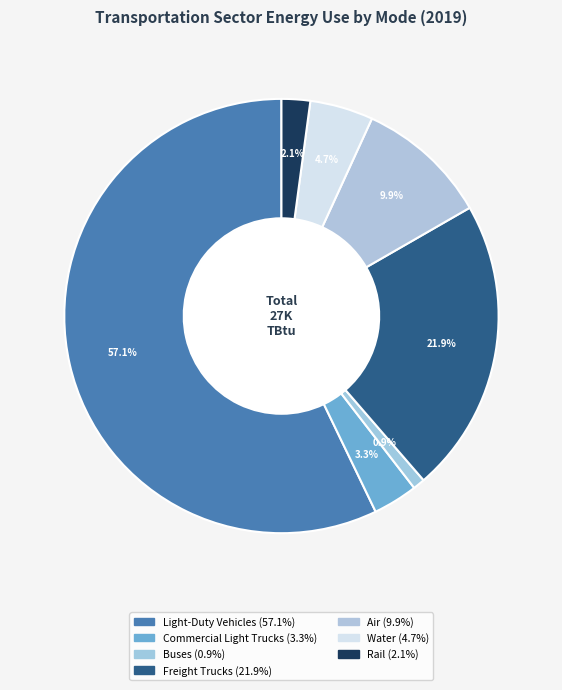

How many slices are in this pie chart?

7